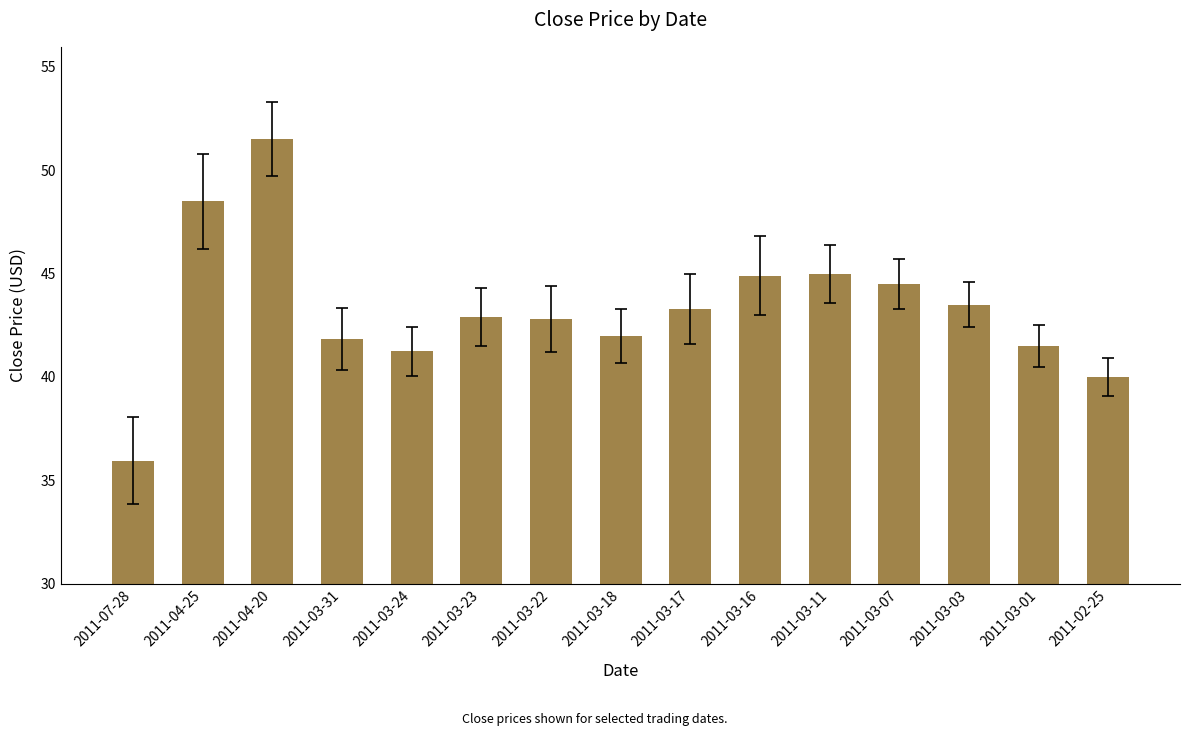

The value at 2011-03-03 is 43.5. True or false?

True